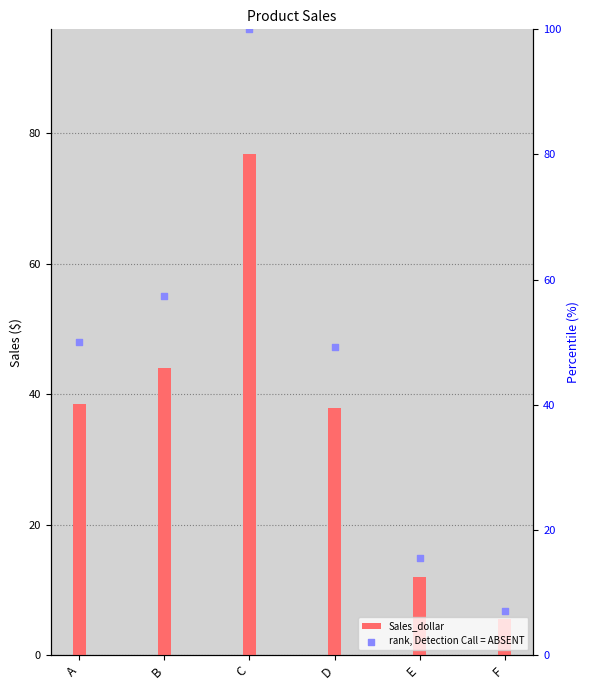

Which series has the largest total across all categories?

rank, Detection Call = ABSENT